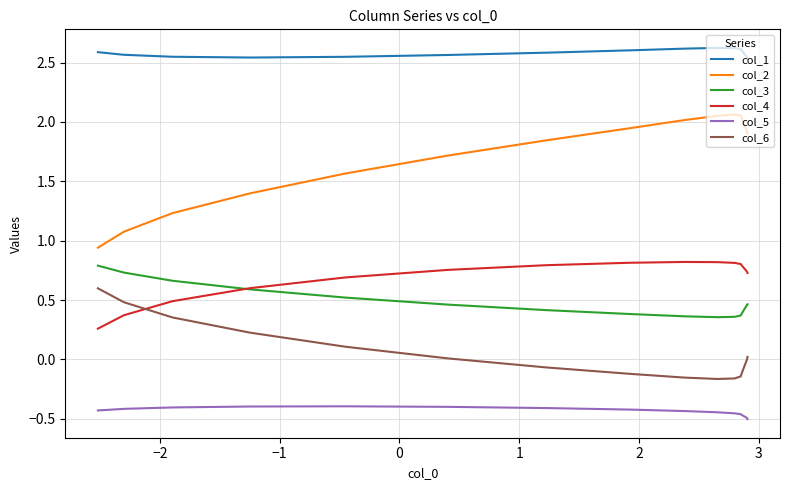

True or false: col_5 and col_2 cross at least once.

False